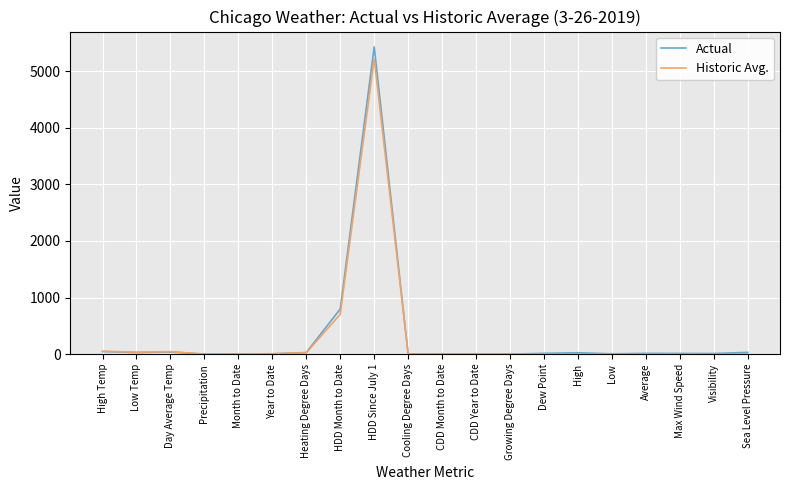

Which series has the largest range (max minus min)?

Actual